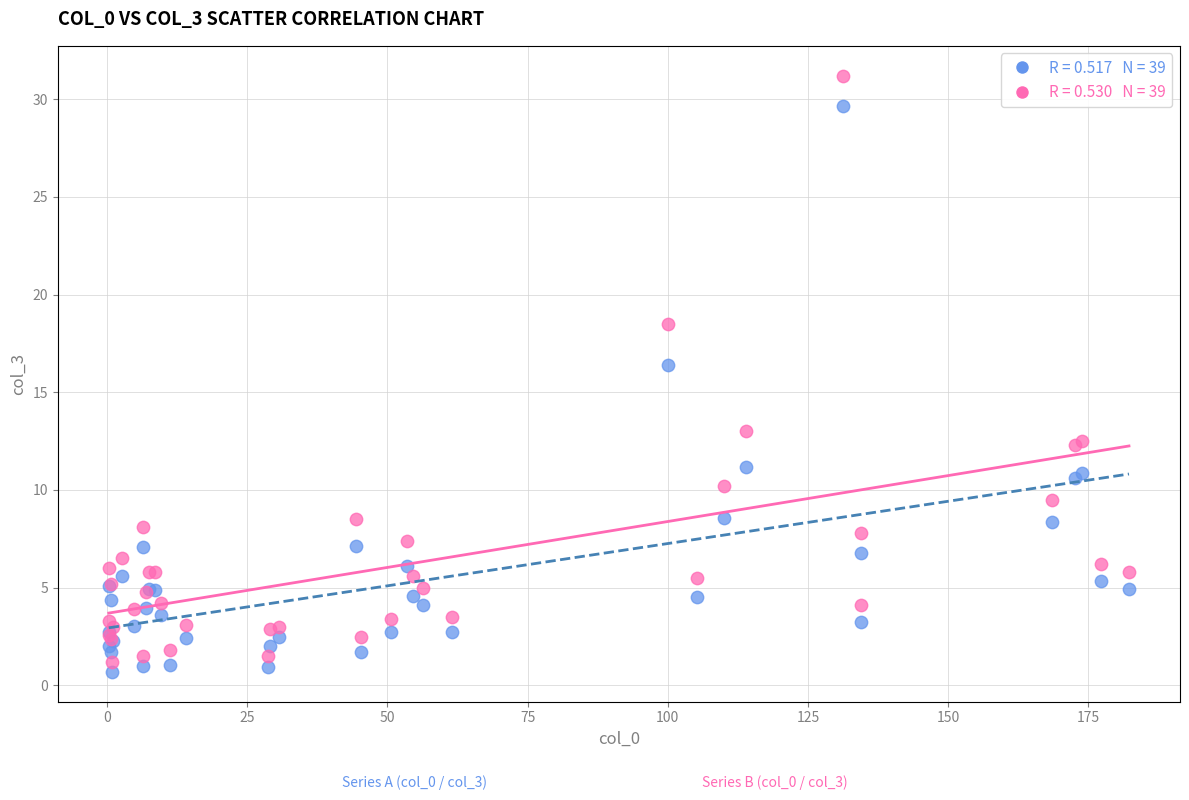

Across all series, what Y value is closest to 15?

16.4